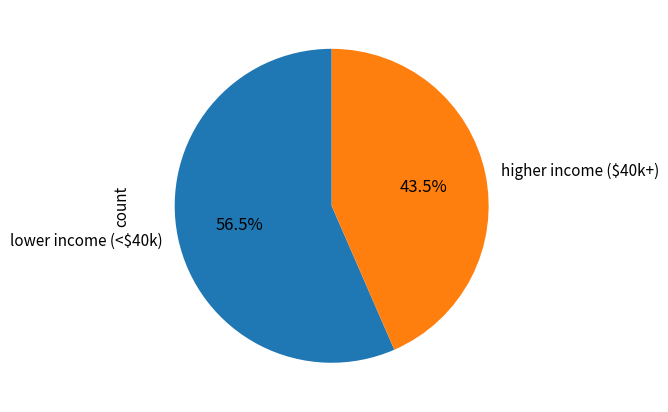

Is higher income ($40k+) the majority of the pie?

No